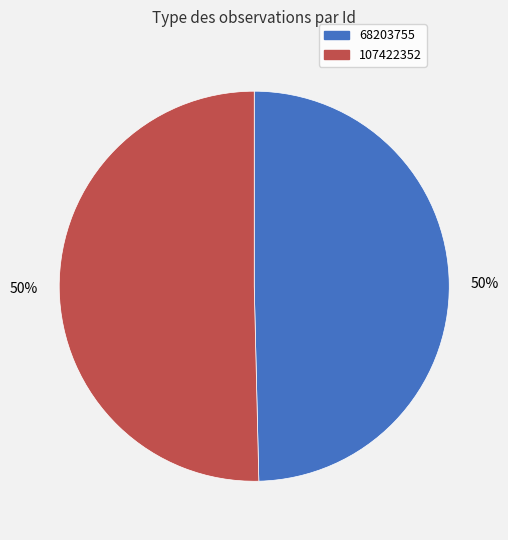

To the nearest percent, what portion does 68203755 represent?

50%